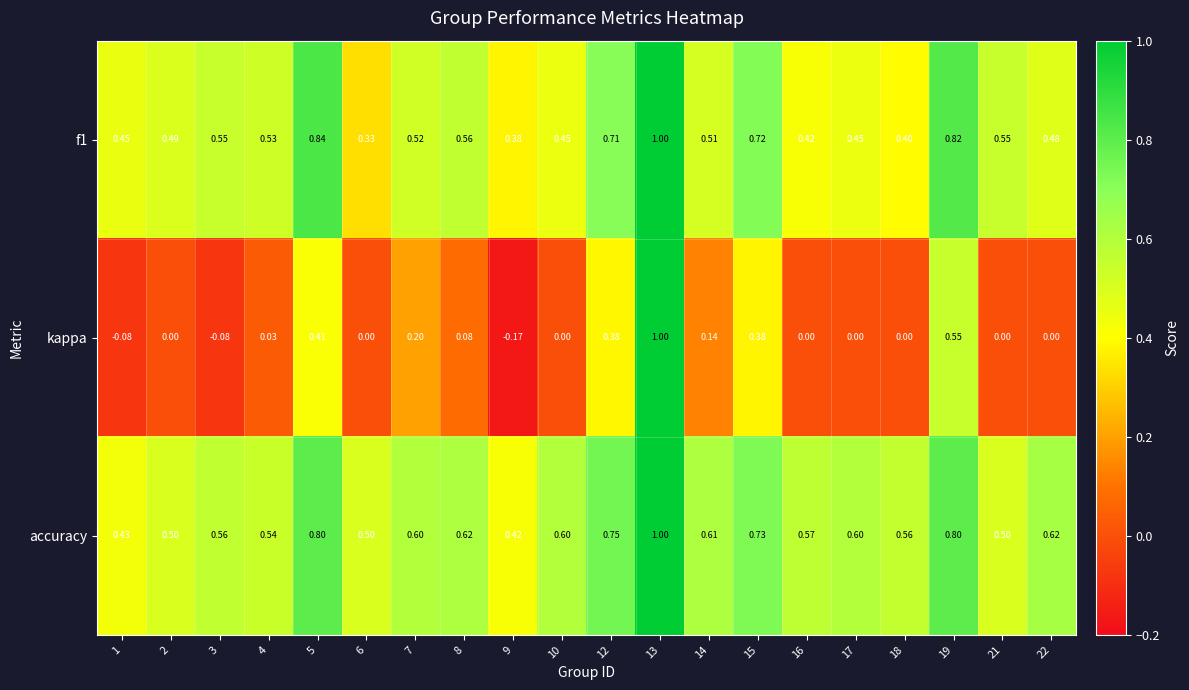

Which series changed the most between 1 and 9?

kappa